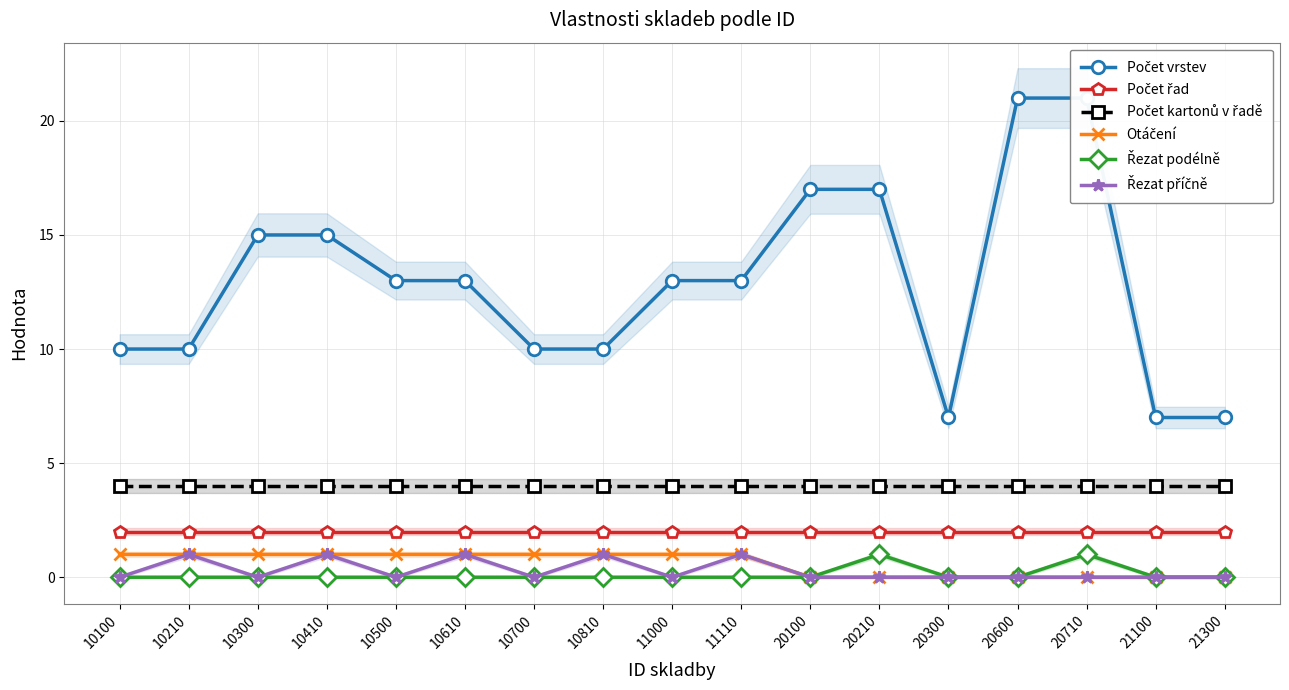

Which label corresponds to the smallest value in the chart?

20100